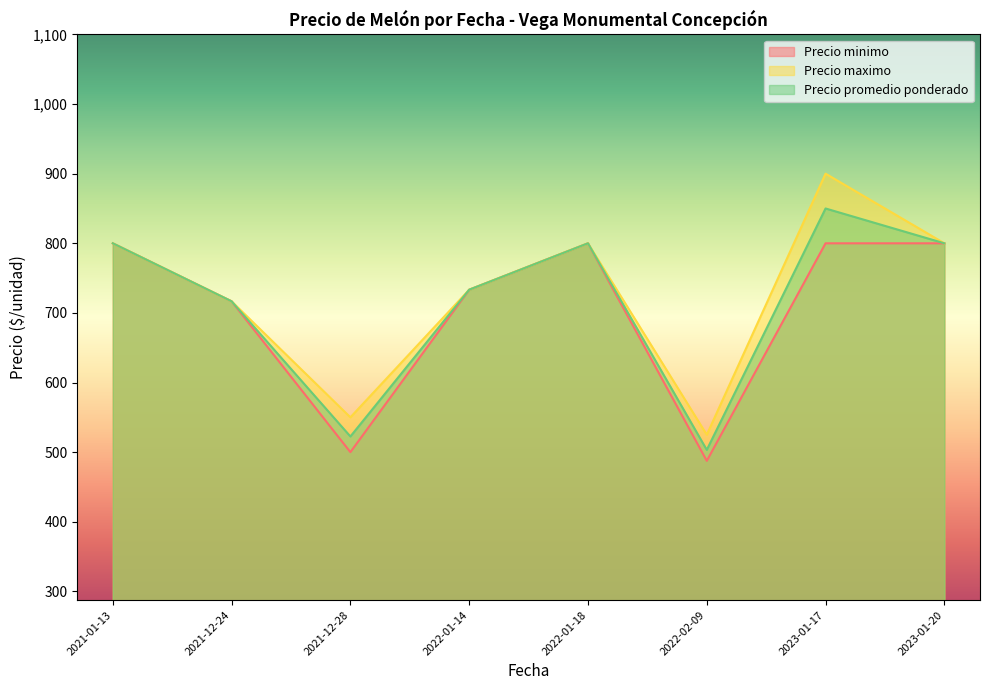

The value of Precio minimo at 2023-01-20 is 800.0. True or false?

True